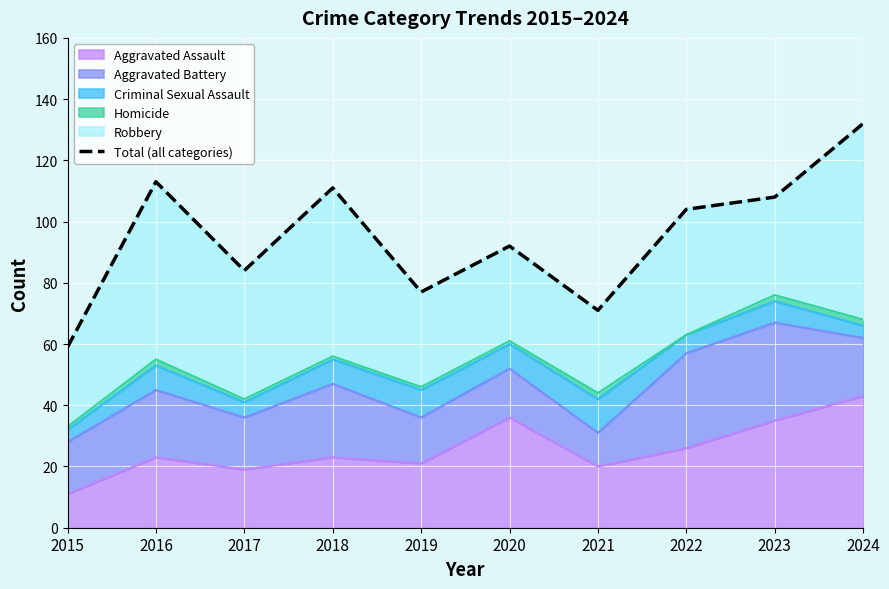

What is the ratio of the value at 2018 to the value at 2021?

1.6